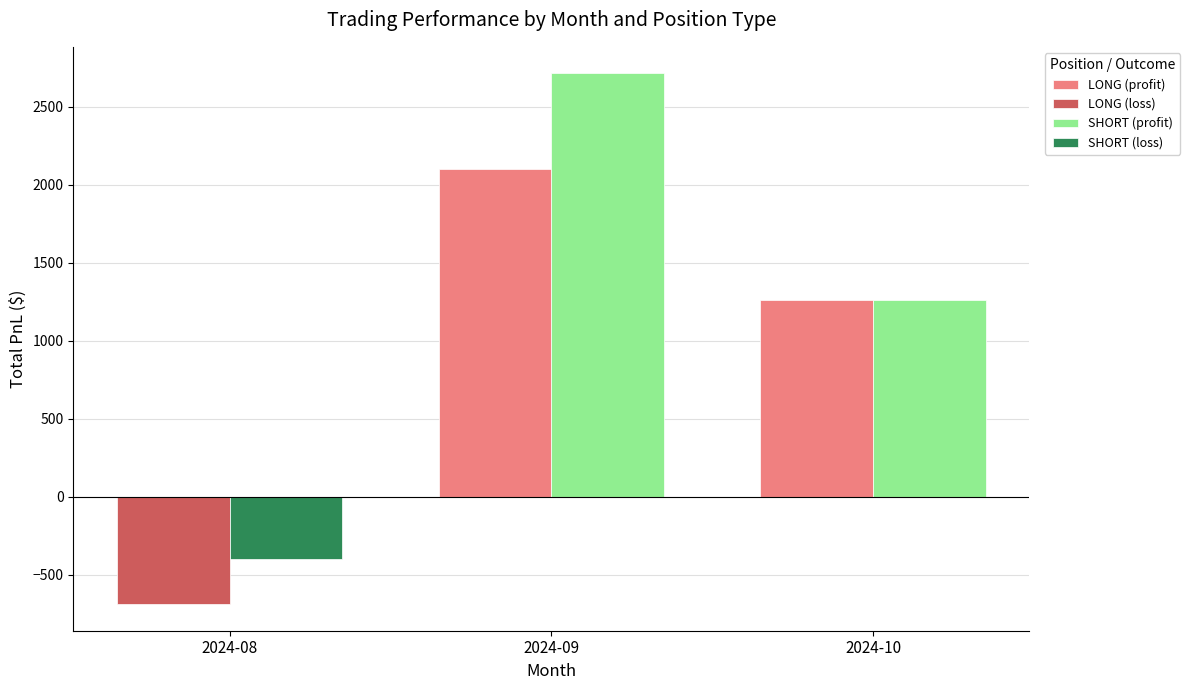

The value of LONG (profit) at 2024-08 is 0.0. True or false?

True